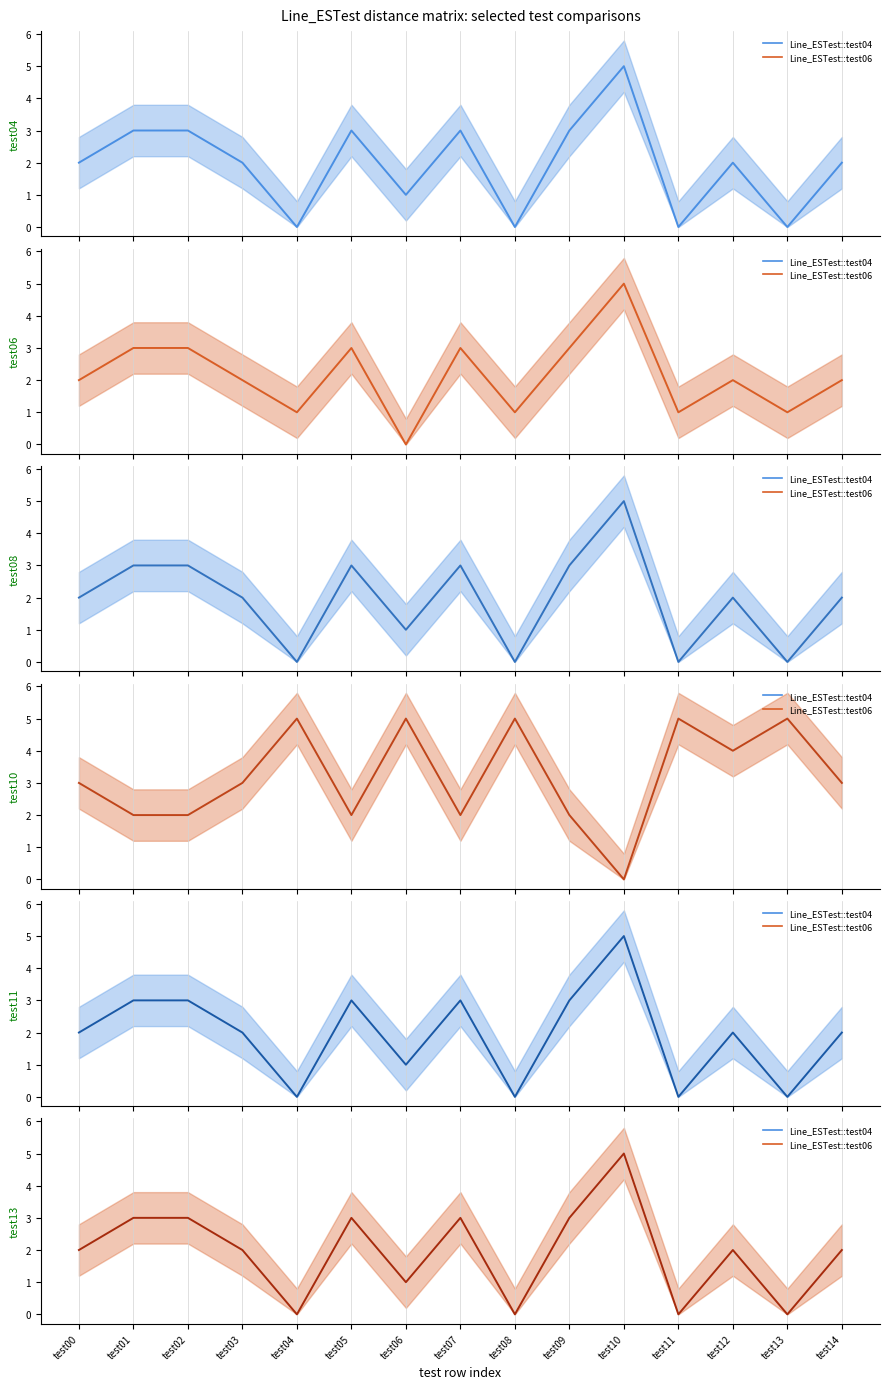

True or false: Line_ESTest::test11 and Line_ESTest::test04 cross at least once.

False